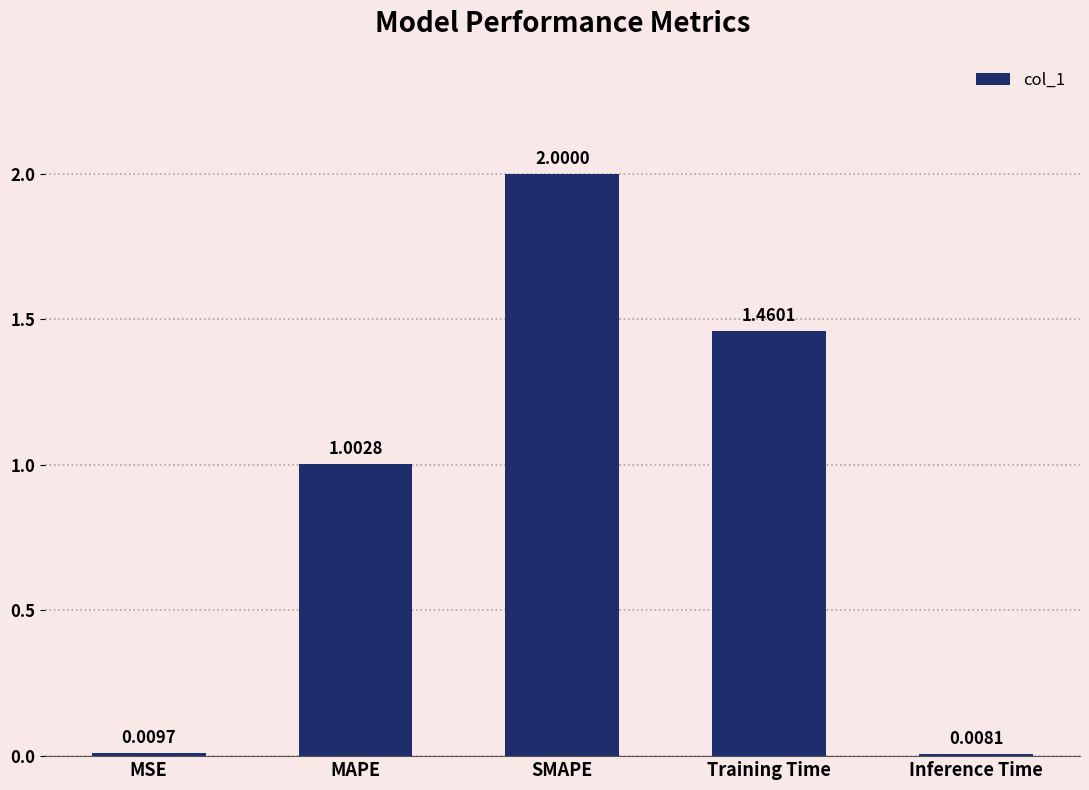

What is the greatest value displayed?

2.0